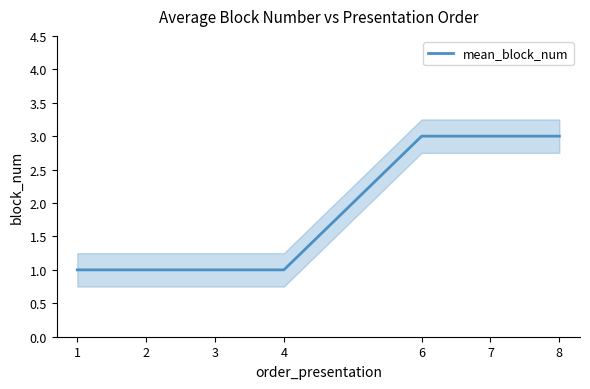

Rank the categories by value from highest to lowest.

6, 7, 8, 1, 2, 3, 4